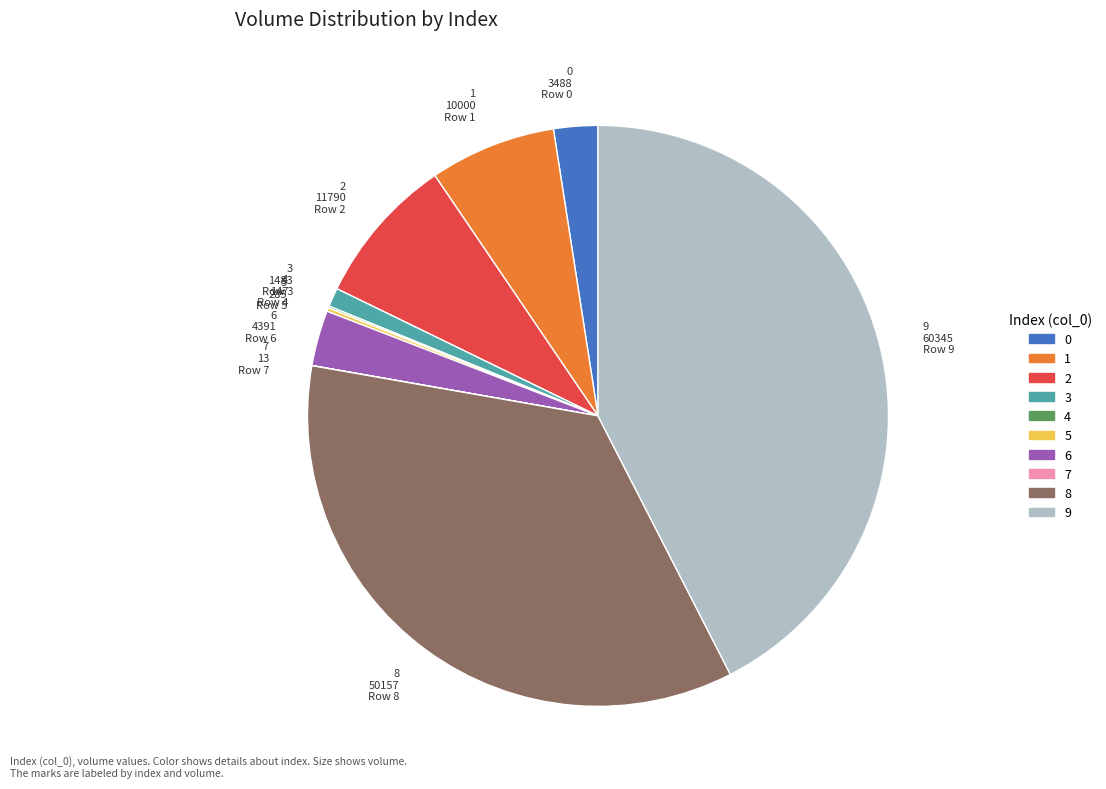

Do 1 and 2 together represent more than half of the pie?

No